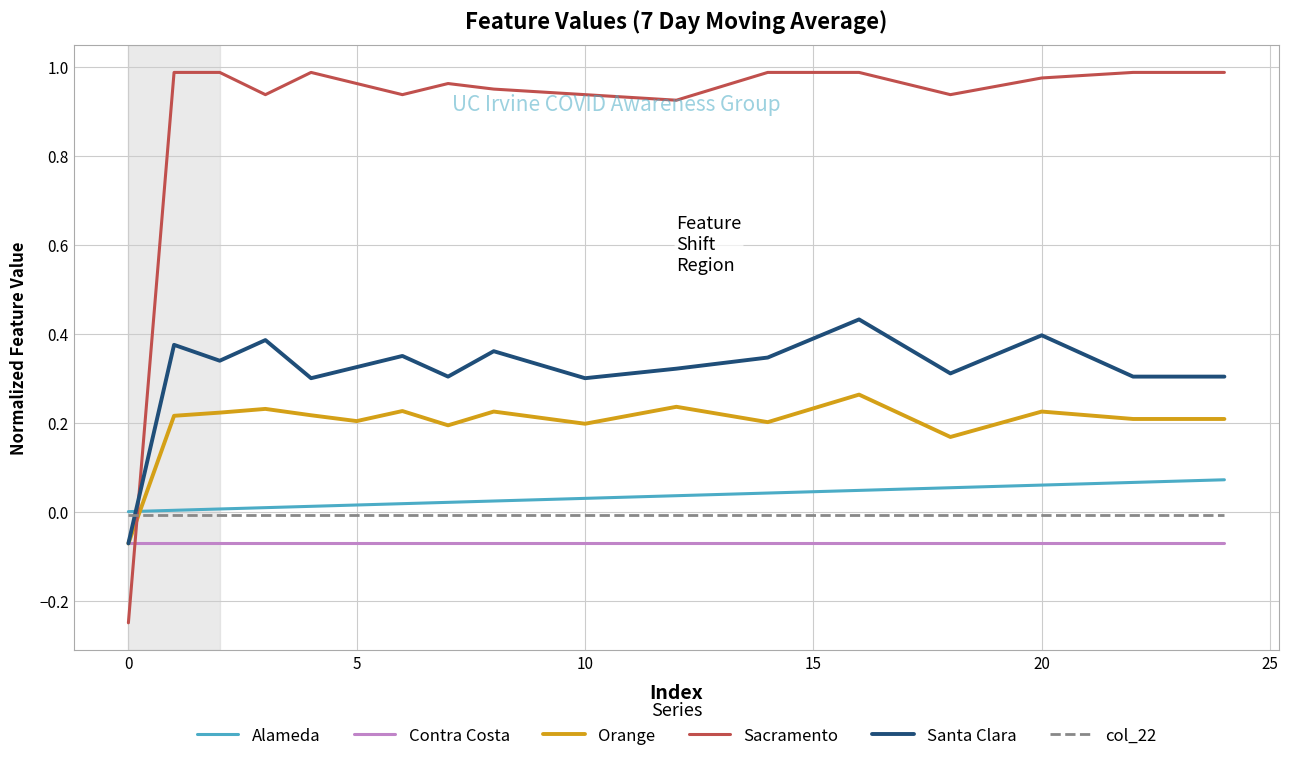

True or false: col_22 and Santa Clara intersect in this chart.

True